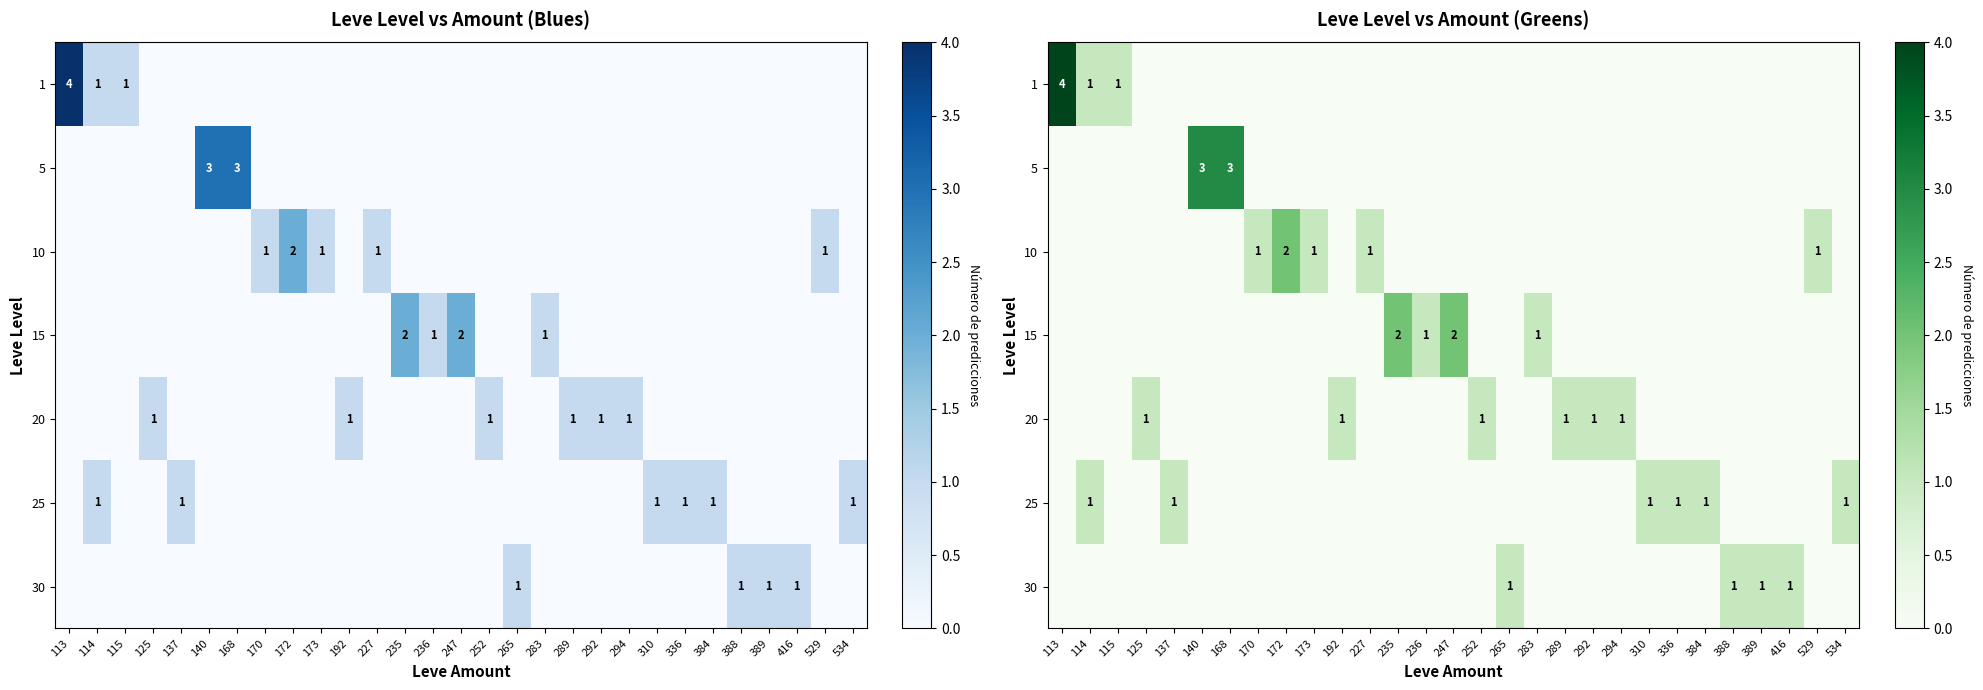

What is the difference between the 25 values at 336 and 115?

1